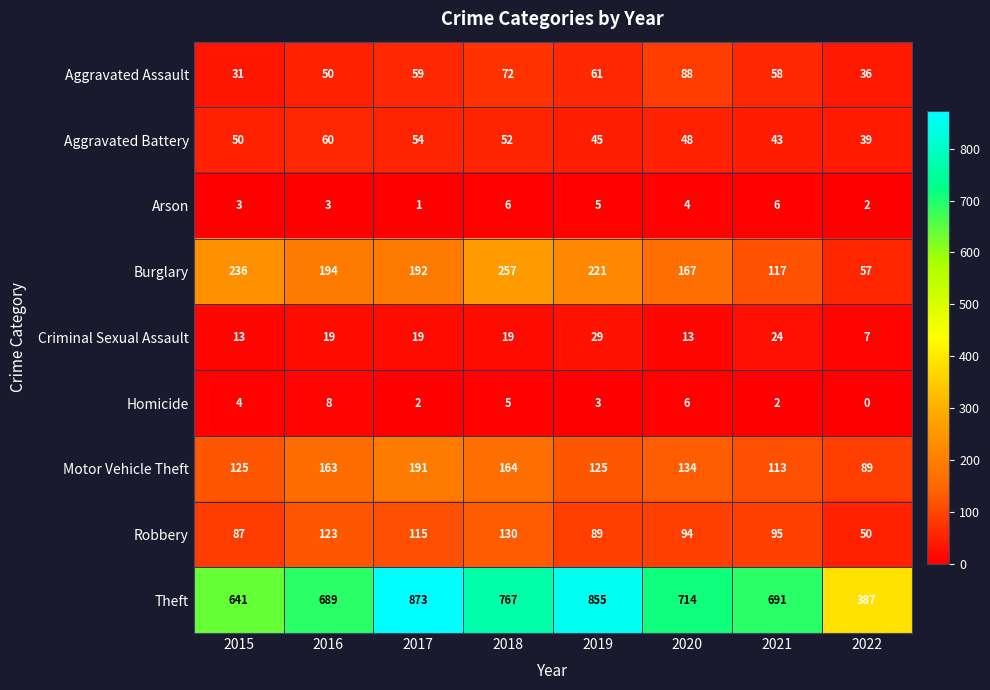

Rank the series by their maximum value, from highest to lowest.

Theft, Burglary, Motor Vehicle Theft, Robbery, Aggravated Assault, Aggravated Battery, Criminal Sexual Assault, Homicide, Arson